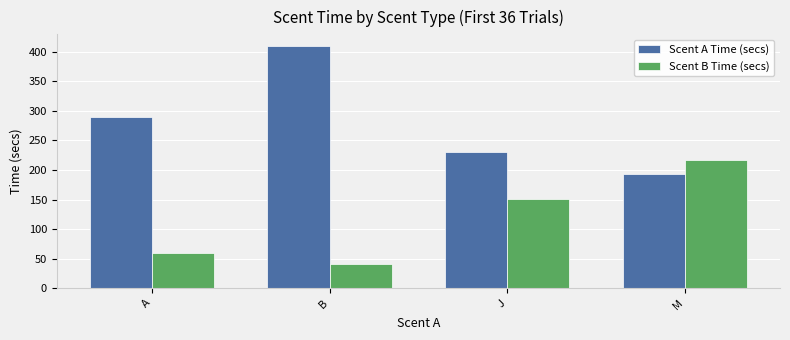

What is the difference between the second highest and second lowest values in the Scent B Time (secs) series?

91.0